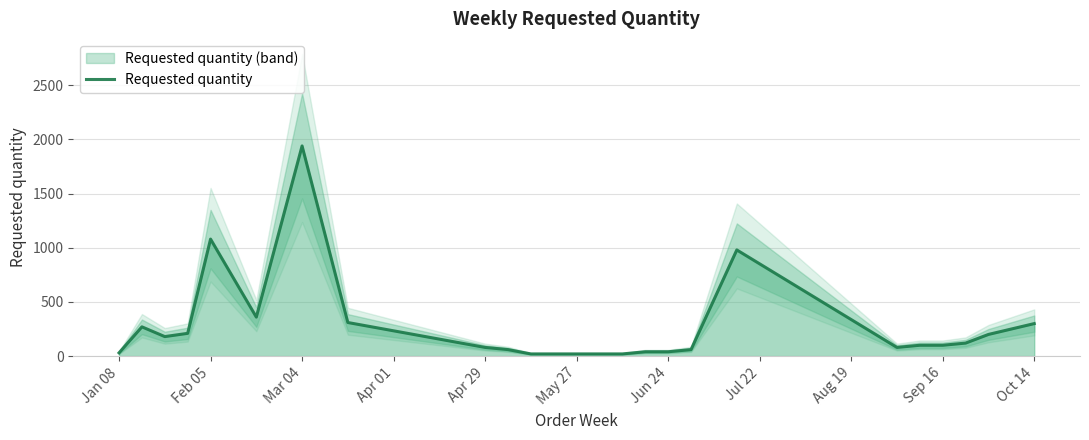

The value of Requested quantity at Oct 14 is 300. True or false?

True